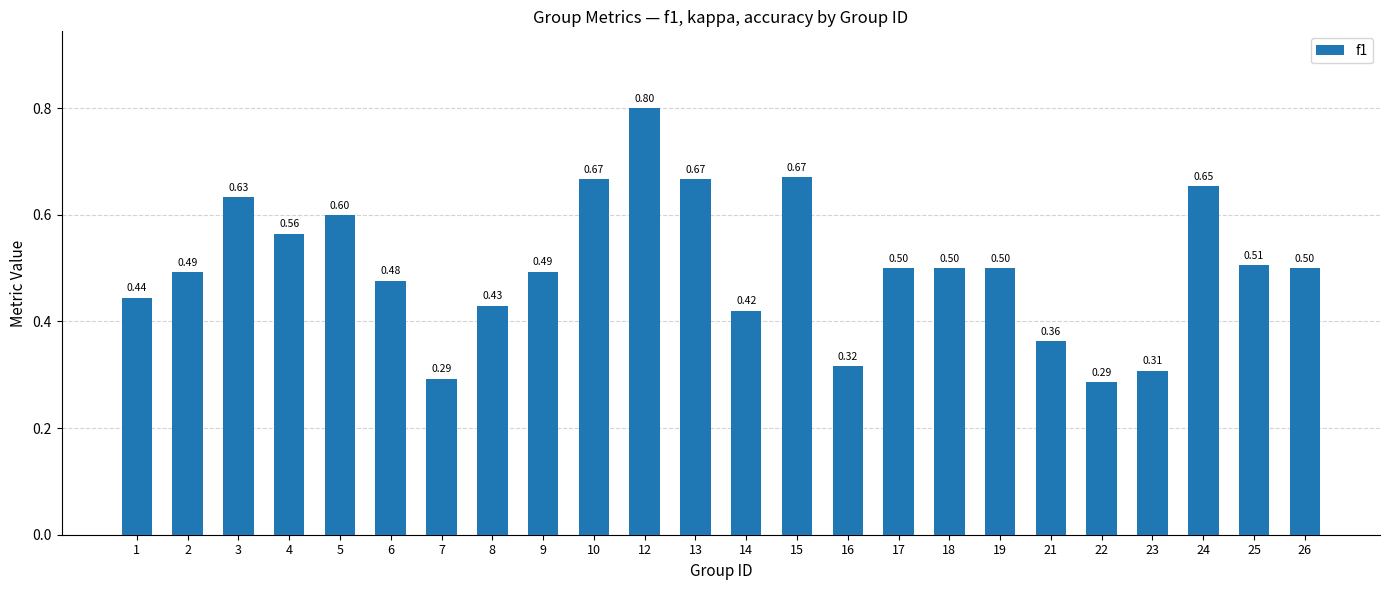

At which category does the chart reach its minimum across all series?

22